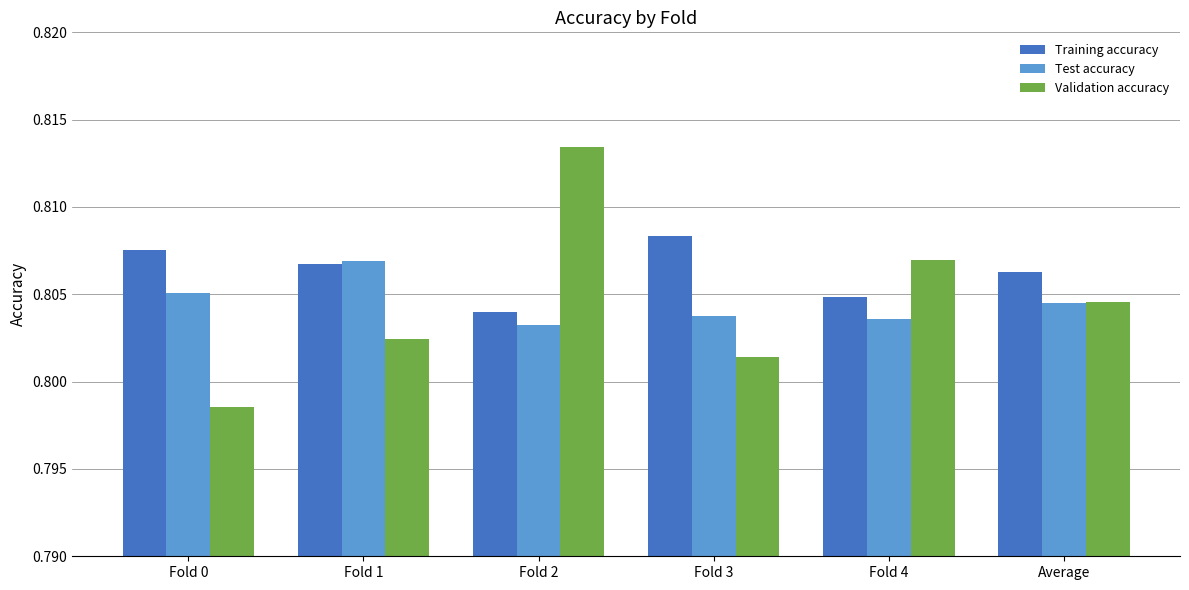

How many data points does each series have?

6